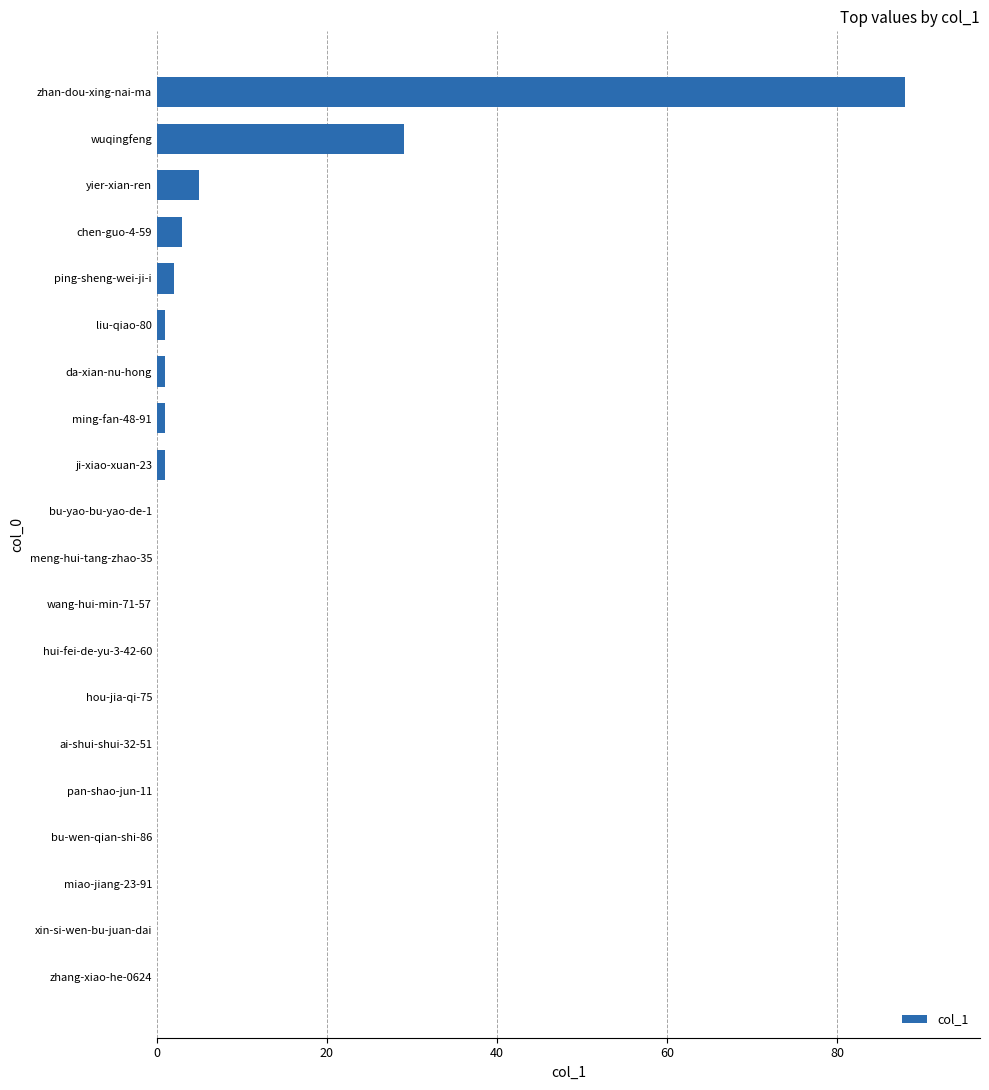

Reading bottom to top, transcribe all the data shown in this chart.

zhang-xiao-he-0624=0	xin-si-wen-bu-juan-dai=0	miao-jiang-23-91=0	bu-wen-qian-shi-86=0	pan-shao-jun-11=0	ai-shui-shui-32-51=0	hou-jia-qi-75=0	hui-fei-de-yu-3-42-60=0	wang-hui-min-71-57=0	meng-hui-tang-zhao-35=0	bu-yao-bu-yao-de-1=0	ji-xiao-xuan-23=1	ming-fan-48-91=1	da-xian-nu-hong=1	liu-qiao-80=1	ping-sheng-wei-ji-i=2	chen-guo-4-59=3	yier-xian-ren=5	wuqingfeng=29	zhan-dou-xing-nai-ma=88